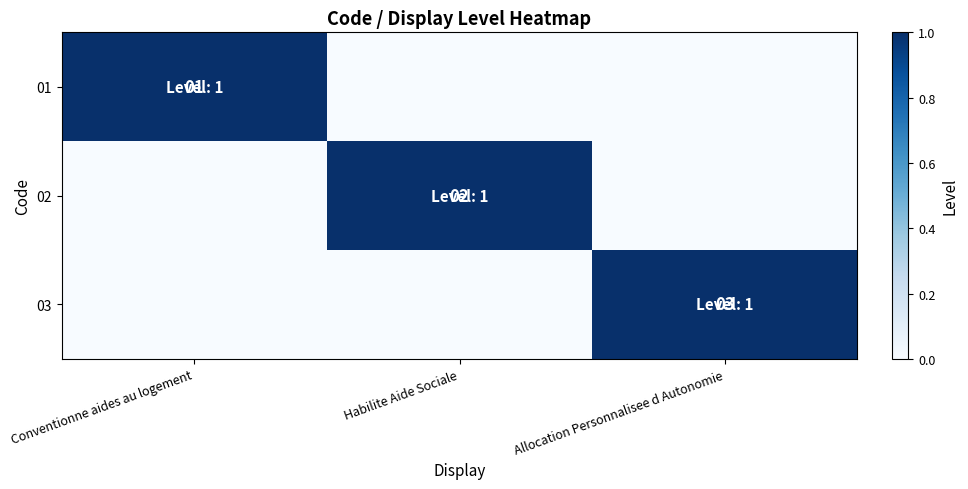

True or false: 03 has a value of 1 at Allocation Personnalisee d Autonomie.

False